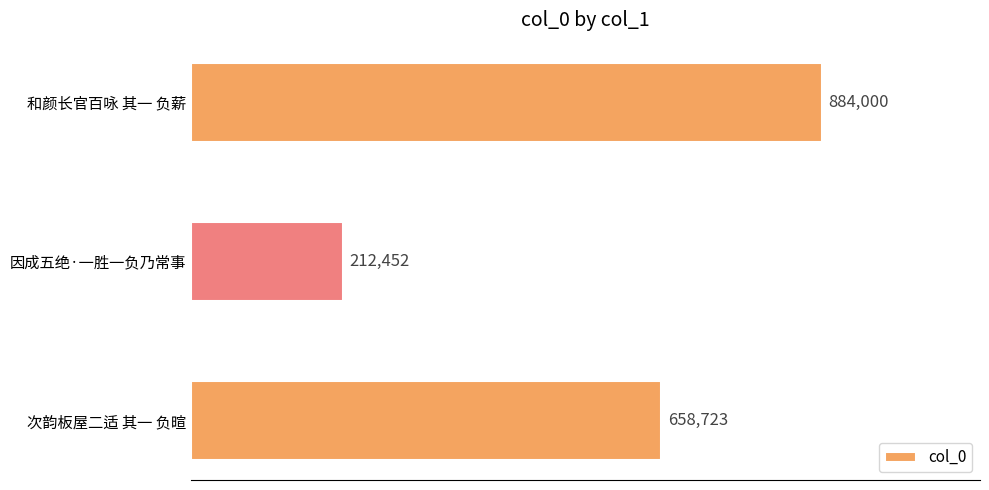

What is the average value?

585058